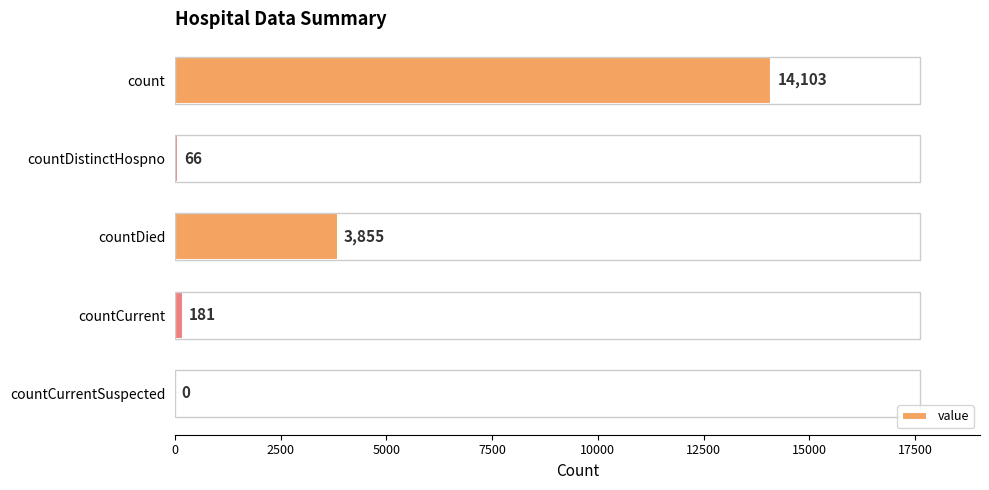

What is the sum of all values?

18205